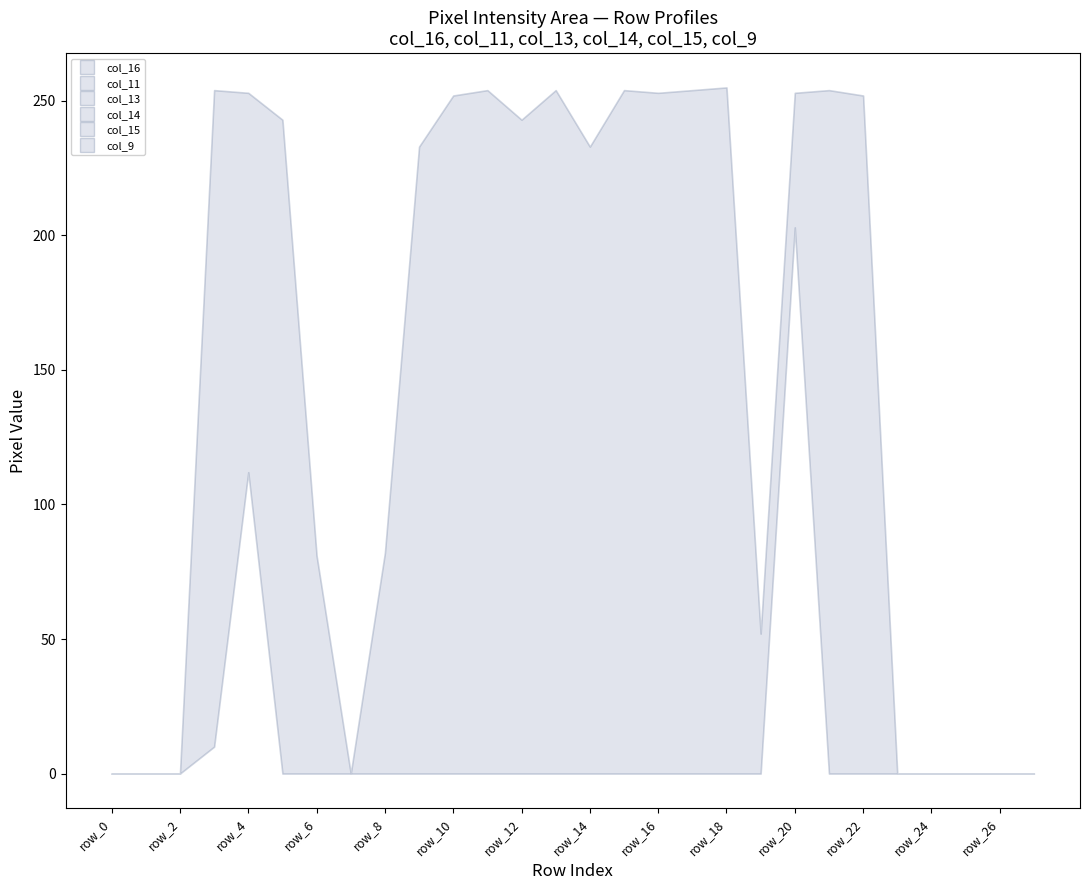

Between which two adjacent categories do col_15 and col_9 first intersect?

row_6 and row_8